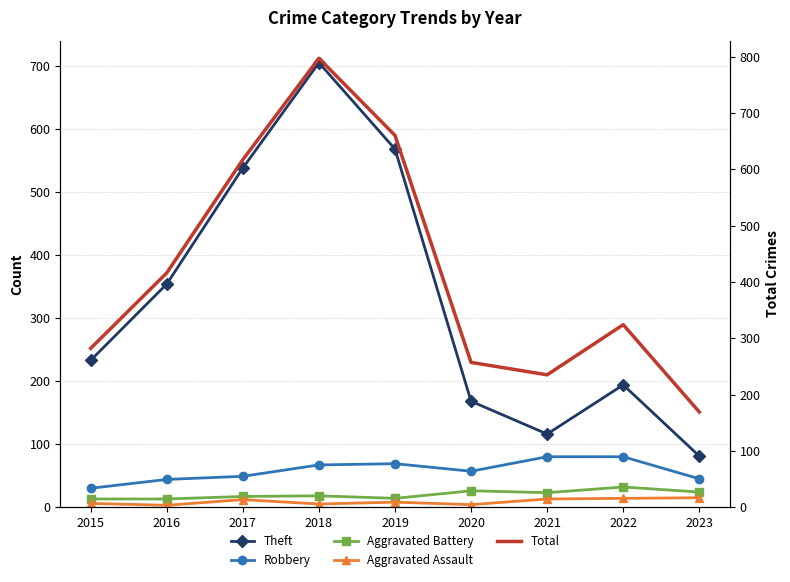

Which category has the lowest value across all series?

2016